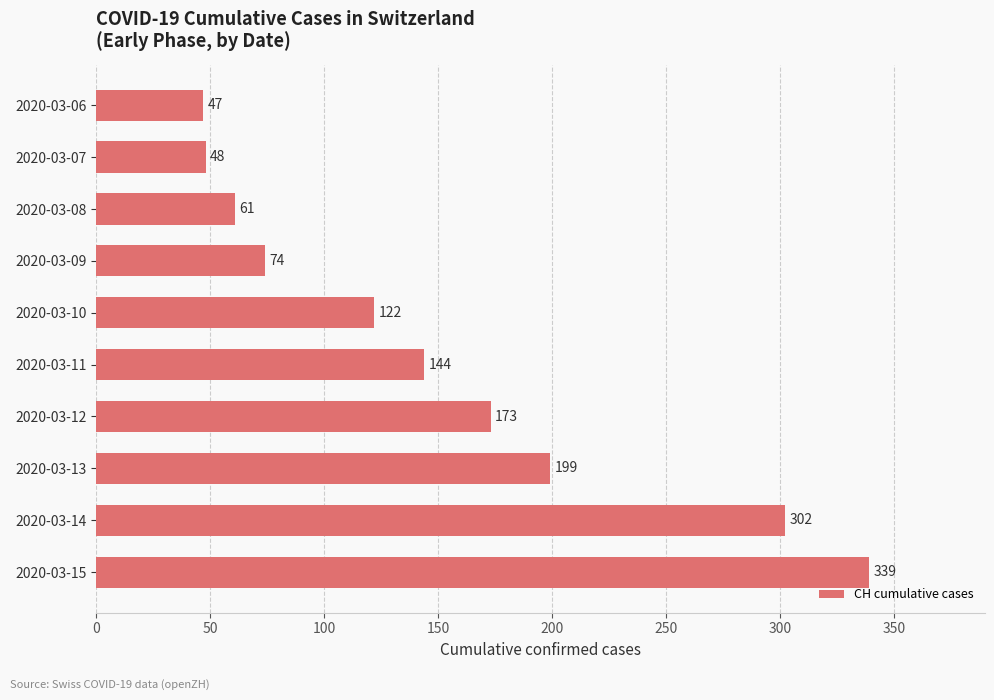

List the labels in order of value, largest first.

2020-03-15, 2020-03-14, 2020-03-13, 2020-03-12, 2020-03-11, 2020-03-10, 2020-03-09, 2020-03-08, 2020-03-07, 2020-03-06